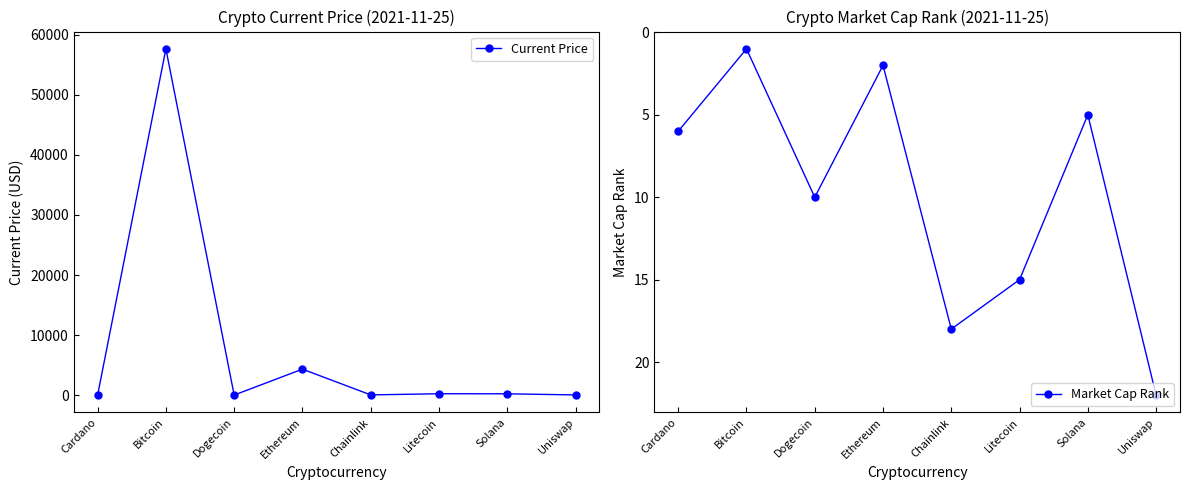

What is the average value of the Current Price series?

7808.3